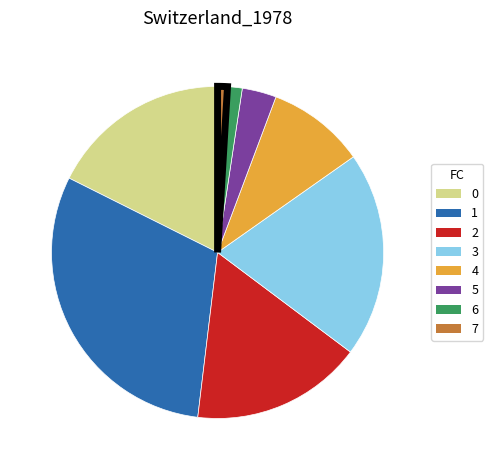

Do 6 and 5 together represent more than half of the pie?

No